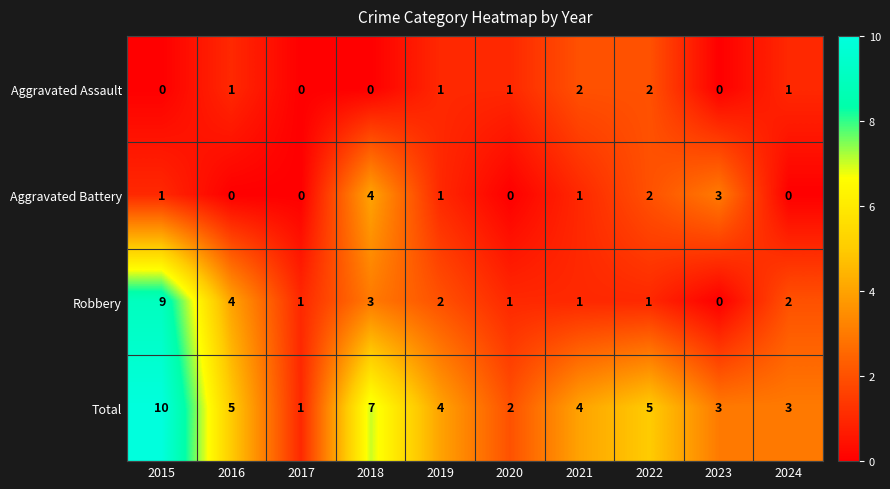

The value of Aggravated Assault at 2015 is -1. True or false?

False